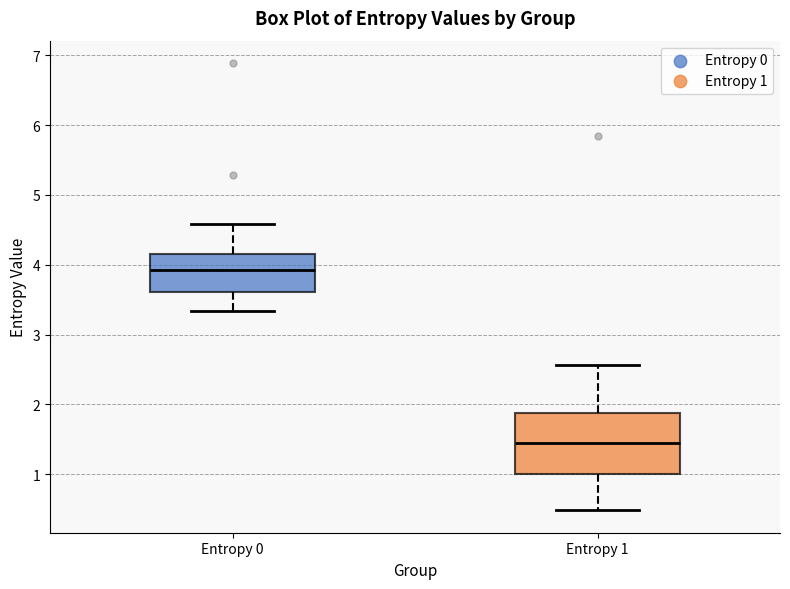

Comparing the boxes themselves (not the whiskers), which one is the tallest?

Entropy 1